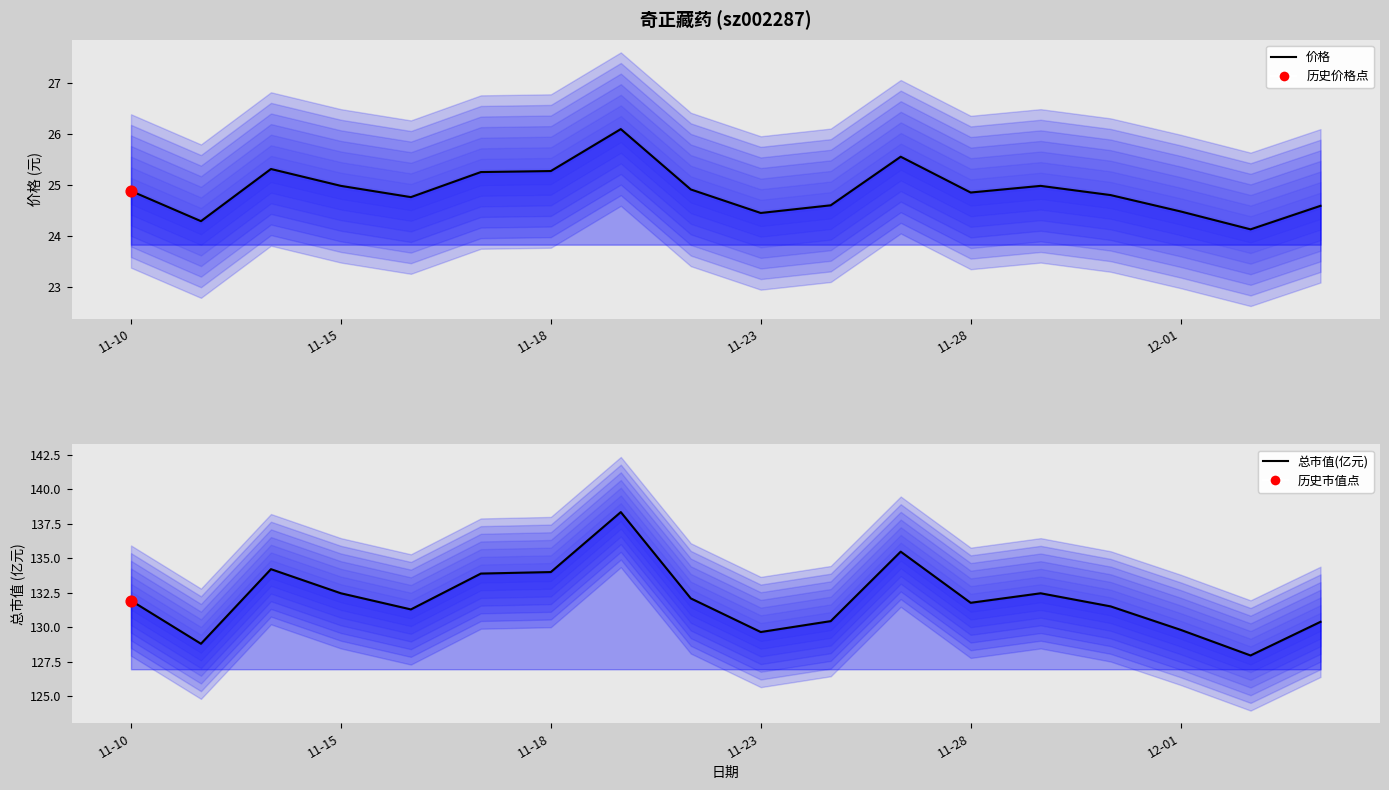

Which series reaches the maximum Y coordinate?

总市值(亿元)